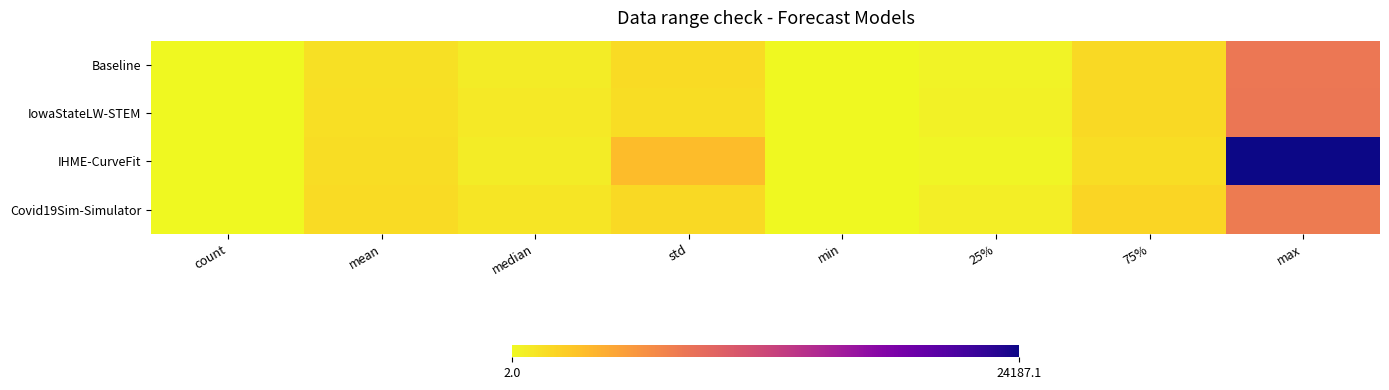

At how many categories does at least one series exceed 16649?

1